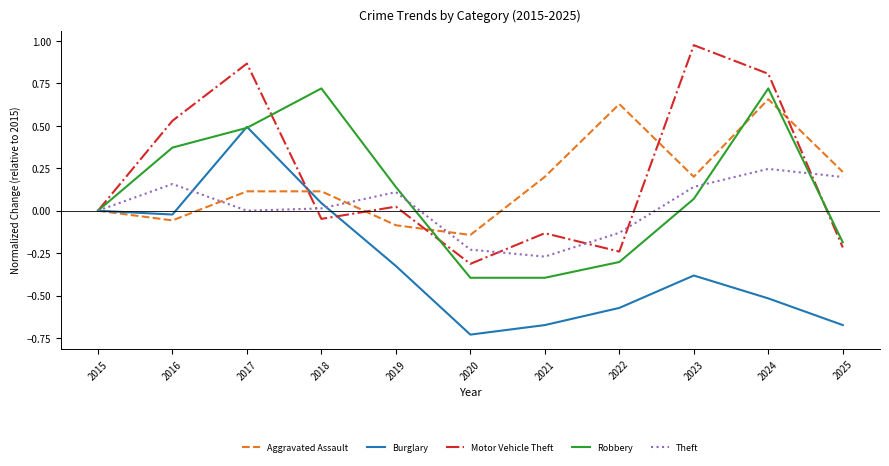

What is the total value across all series at 2020?

-1.8